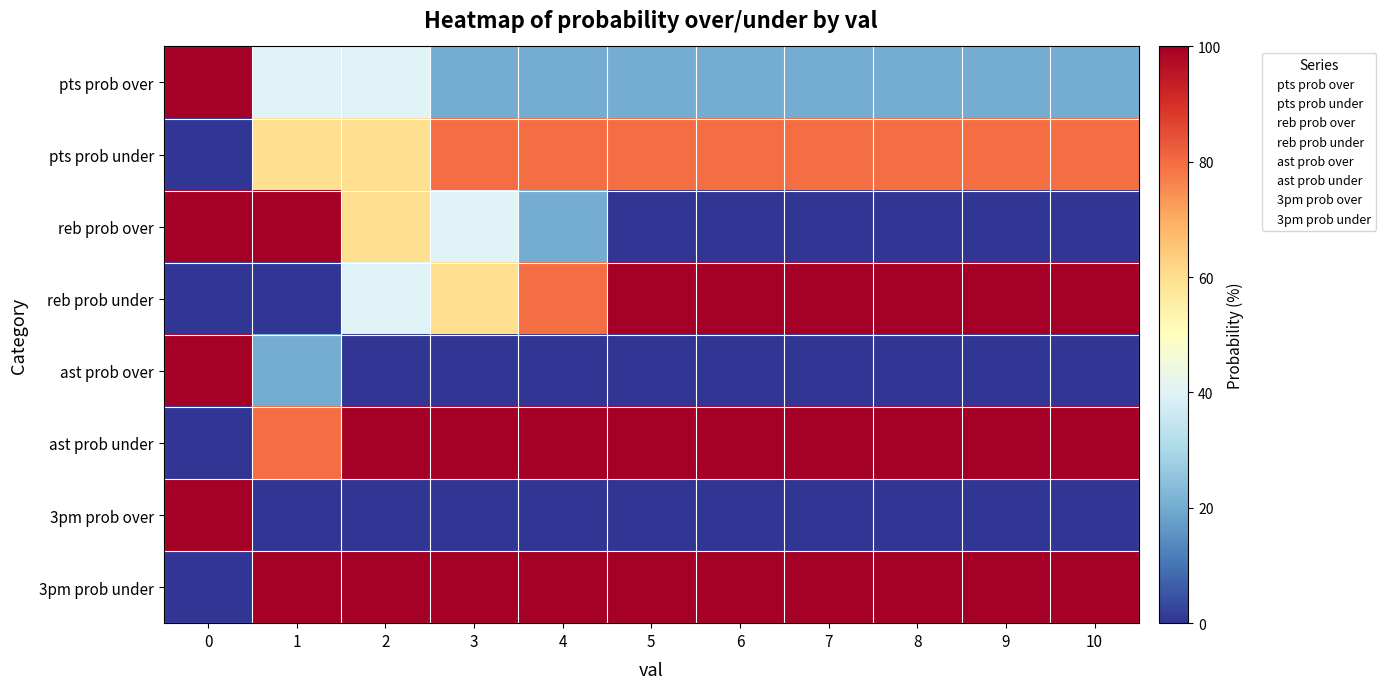

Which series has the largest total across all categories?

3pm prob under